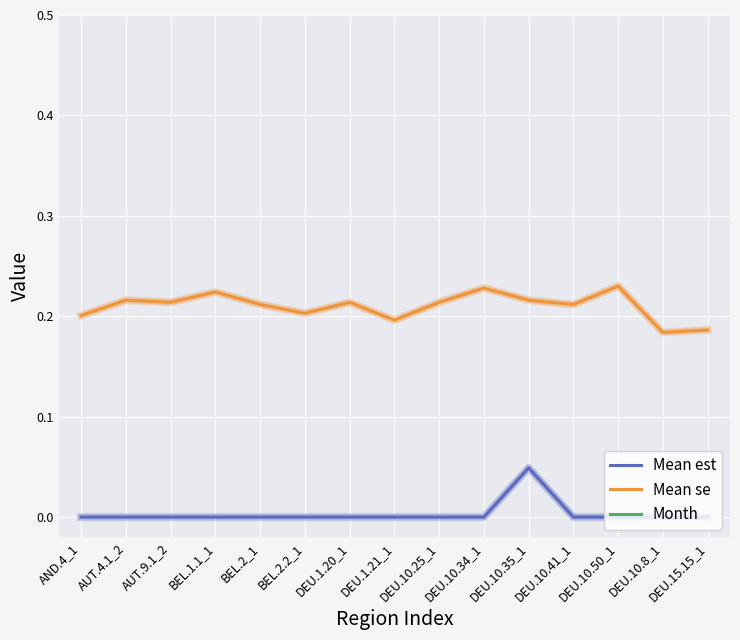

What is the value of the Mean se point at the 15th from the left?

0.2